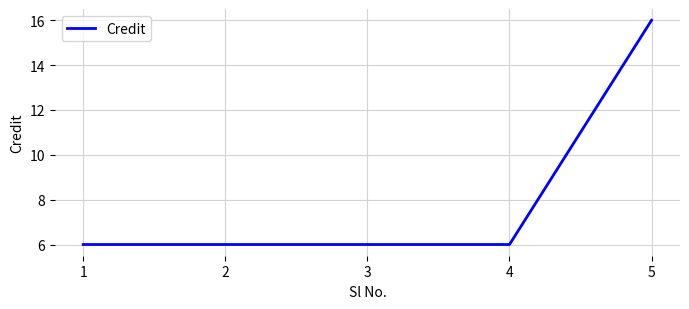

At which category does the chart reach its peak across all series?

5